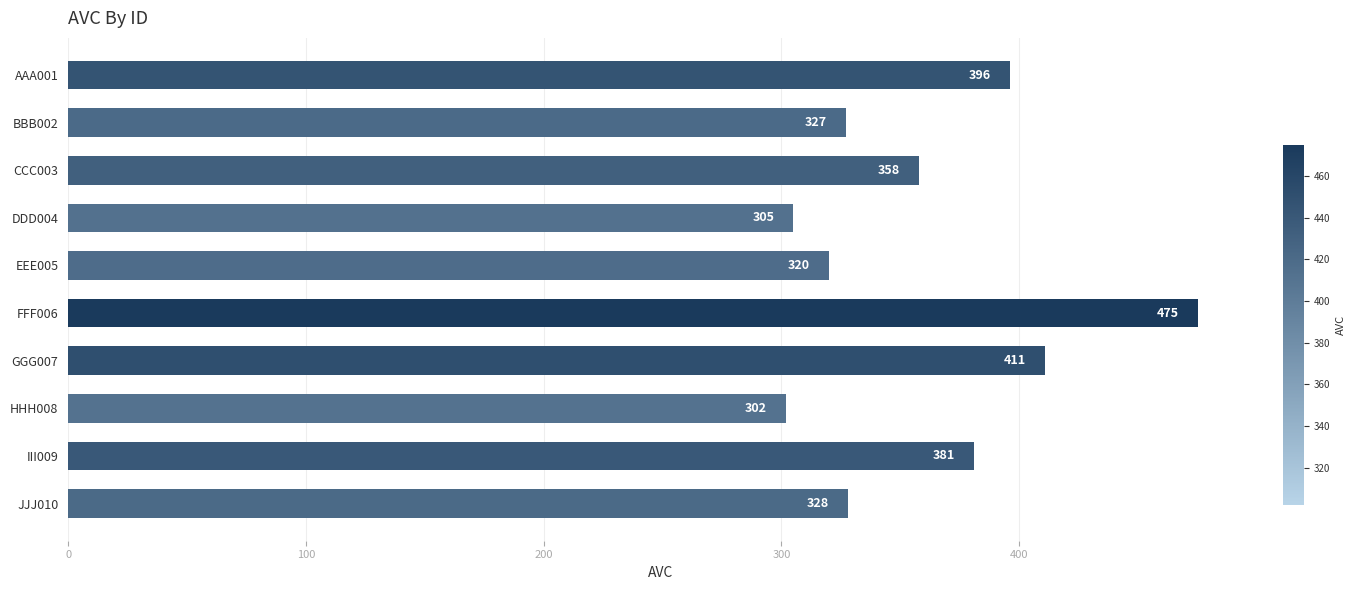

True or false: the data shows 667 at III009.

False